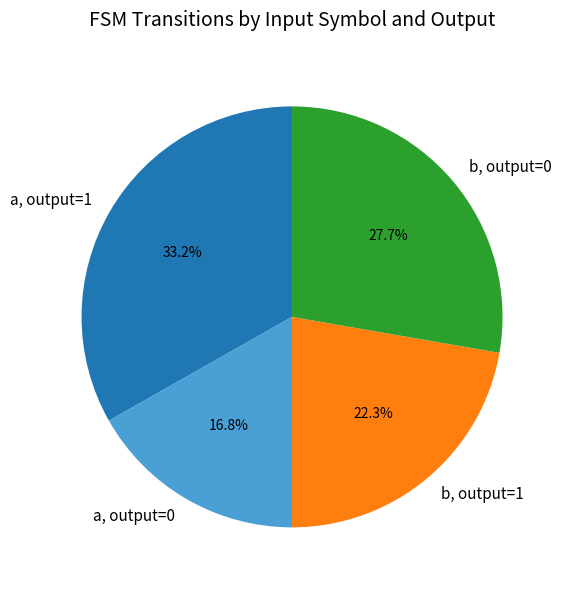

Which slice is the smallest?

a, output=0